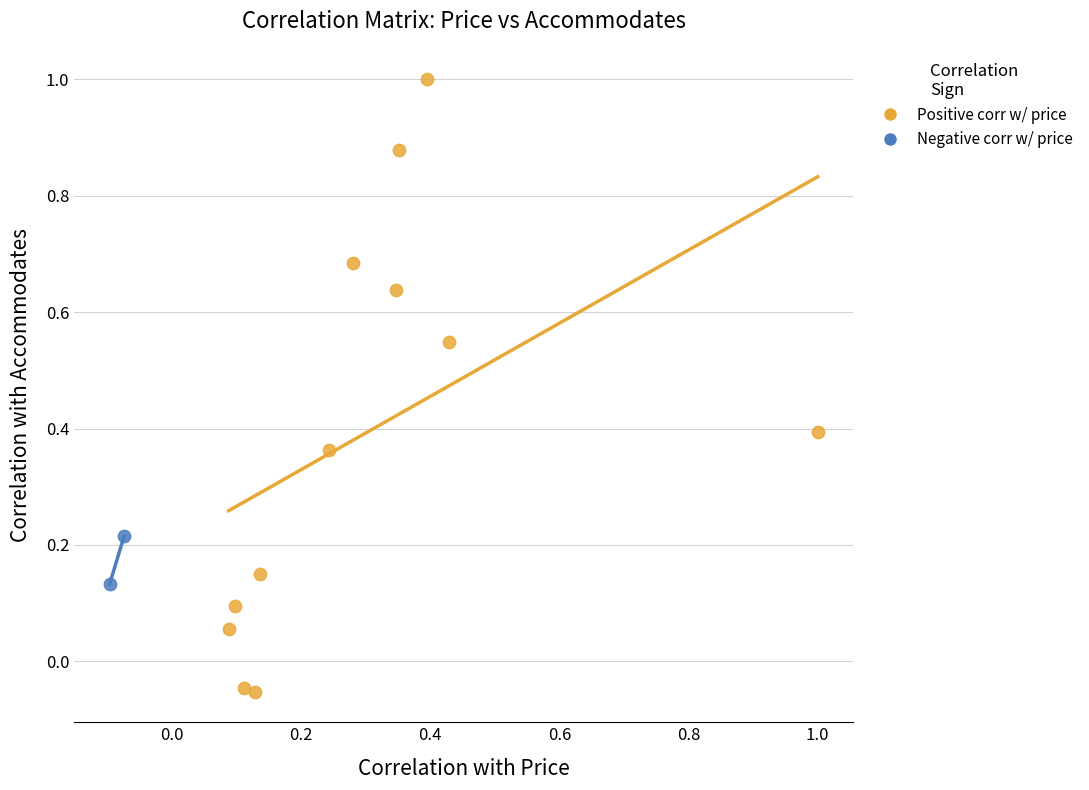

Which series has the largest Y range (max minus min)?

Positive corr w/ price